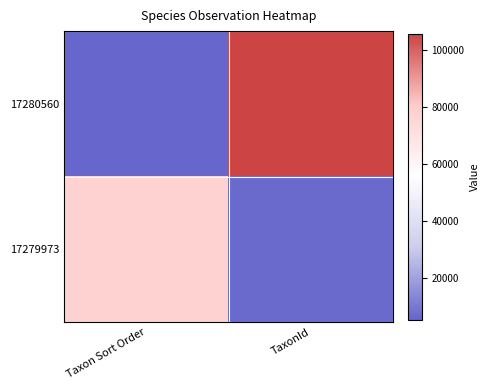

Which series has the largest total across all categories?

17280560